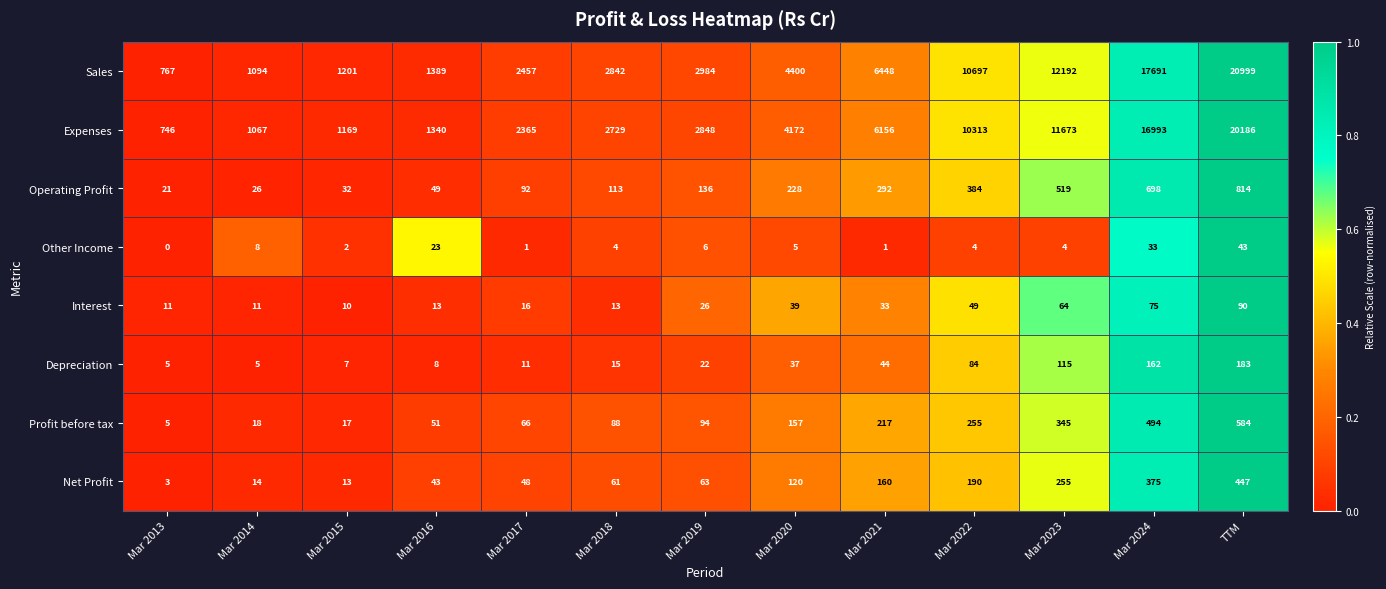

Which series has the widest spread of values?

Sales